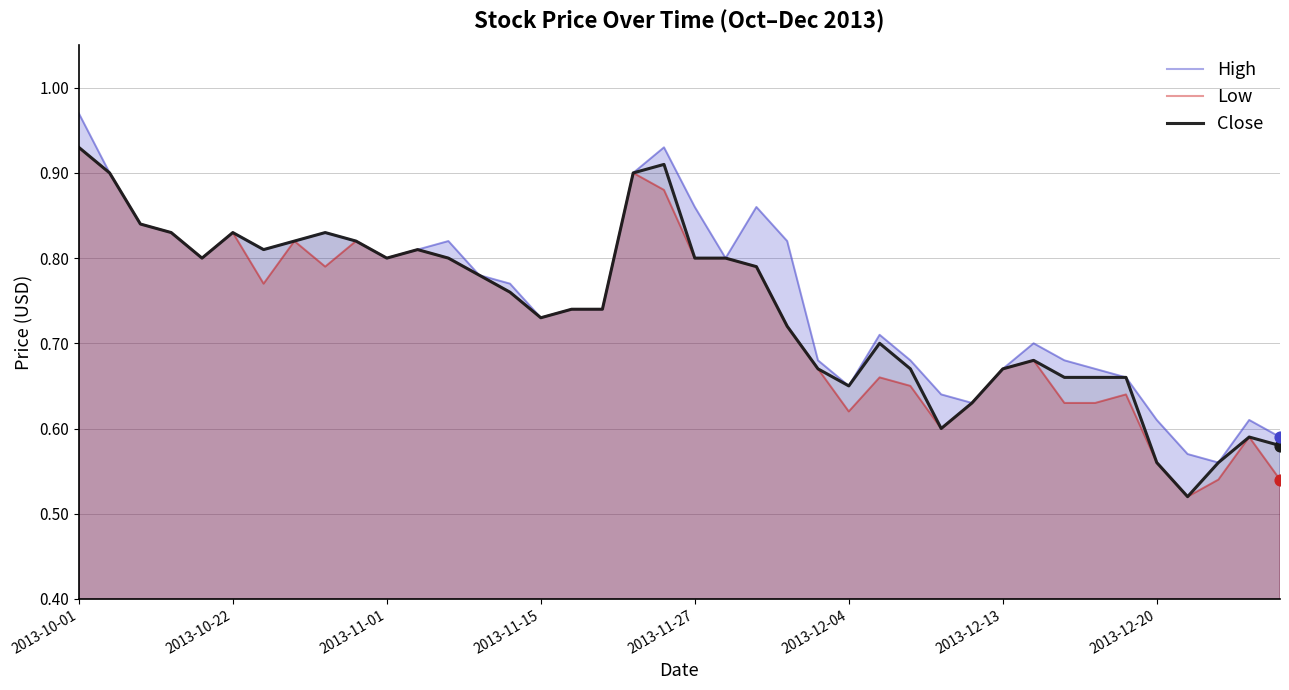

At which category is the sum across all series the highest?

2013-10-01